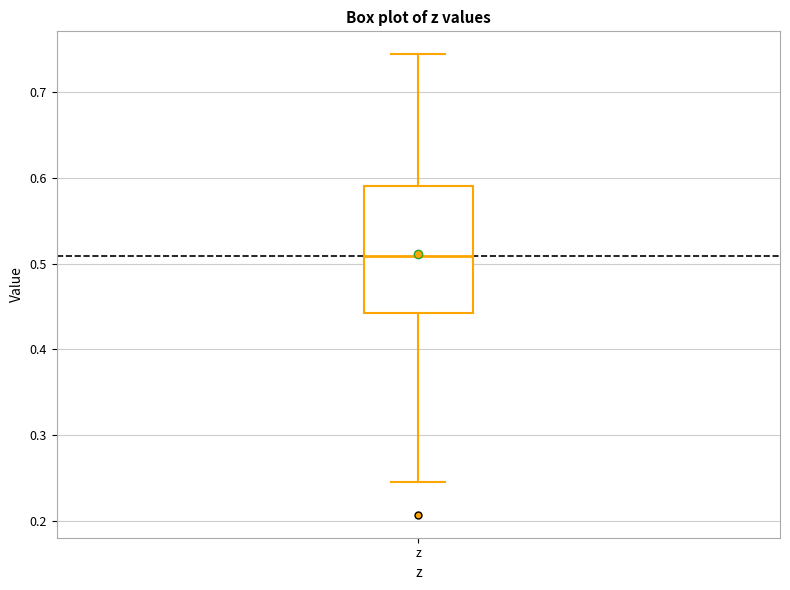

Read this box plot against the y-axis: the position of the median line, the range covered by the box, and the ends of both whiskers. The values are not printed on the chart, so give them approximately, as read against the axis.

median 0.51, box 0.44 to 0.59, whiskers 0.25 to 0.74